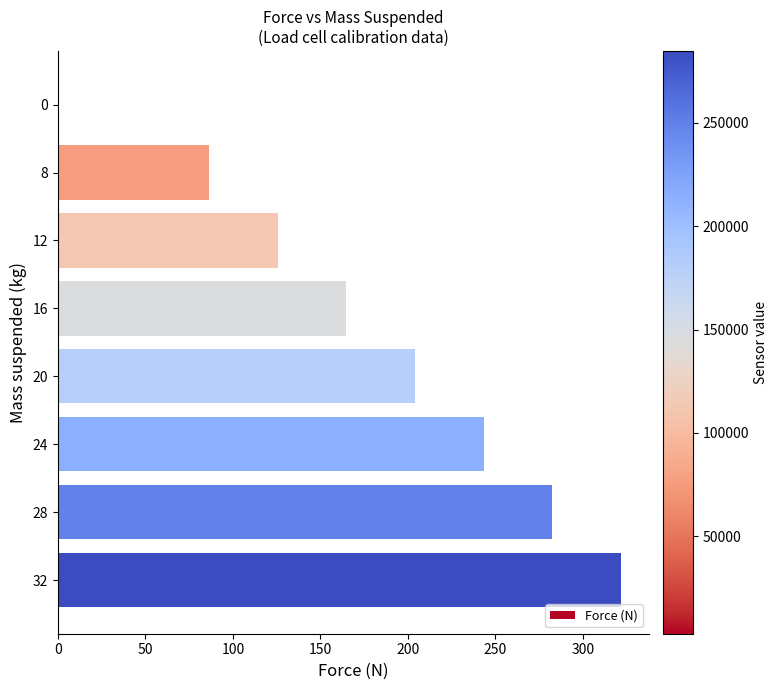

What is the sum of the values at 12 and 32?

447.3